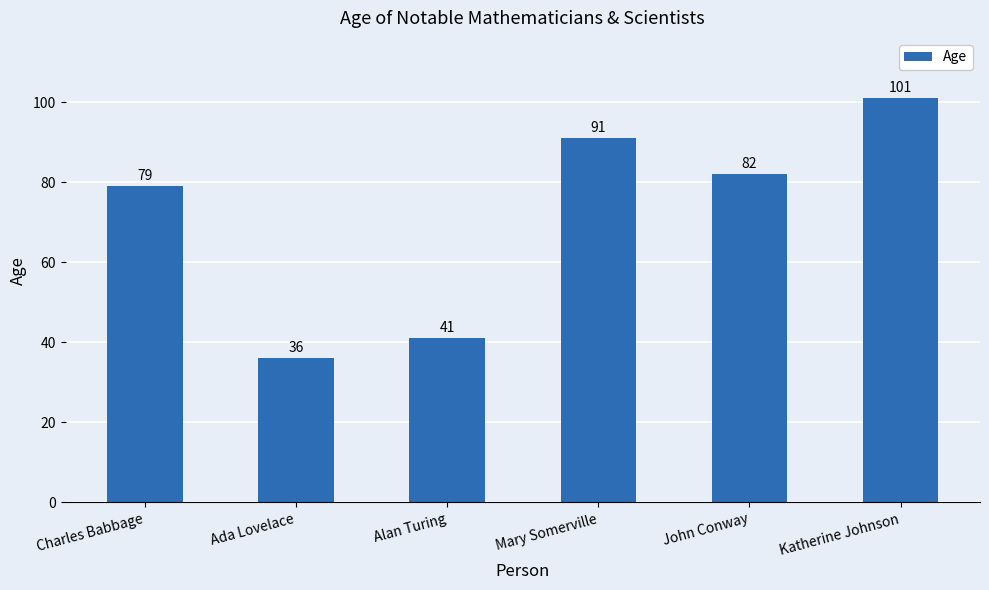

Reading right to left, transcribe all the data shown in this chart.

101	82	91	41	36	79